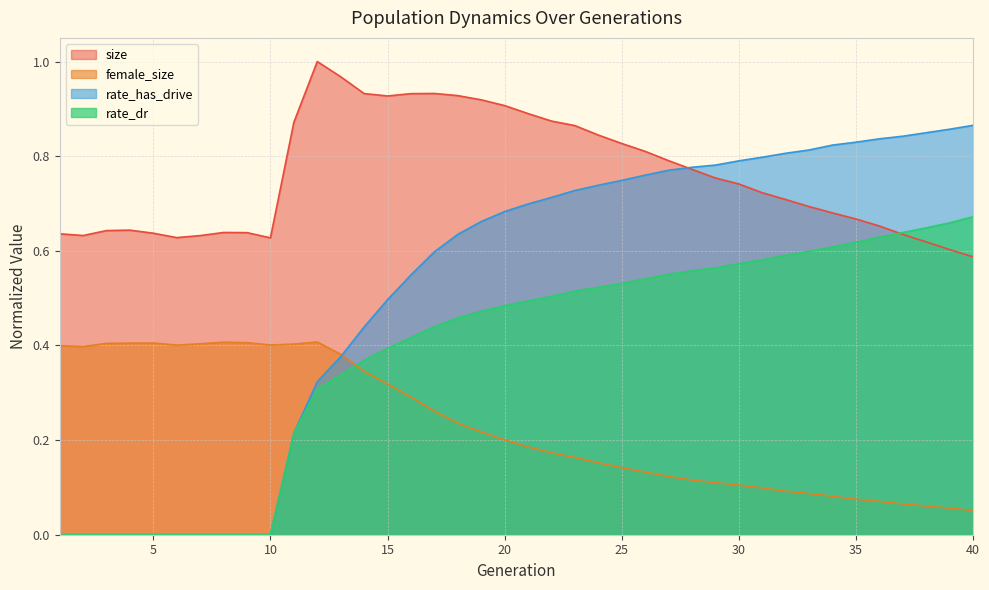

What is the sum of all rate_has_drive values?

20.8